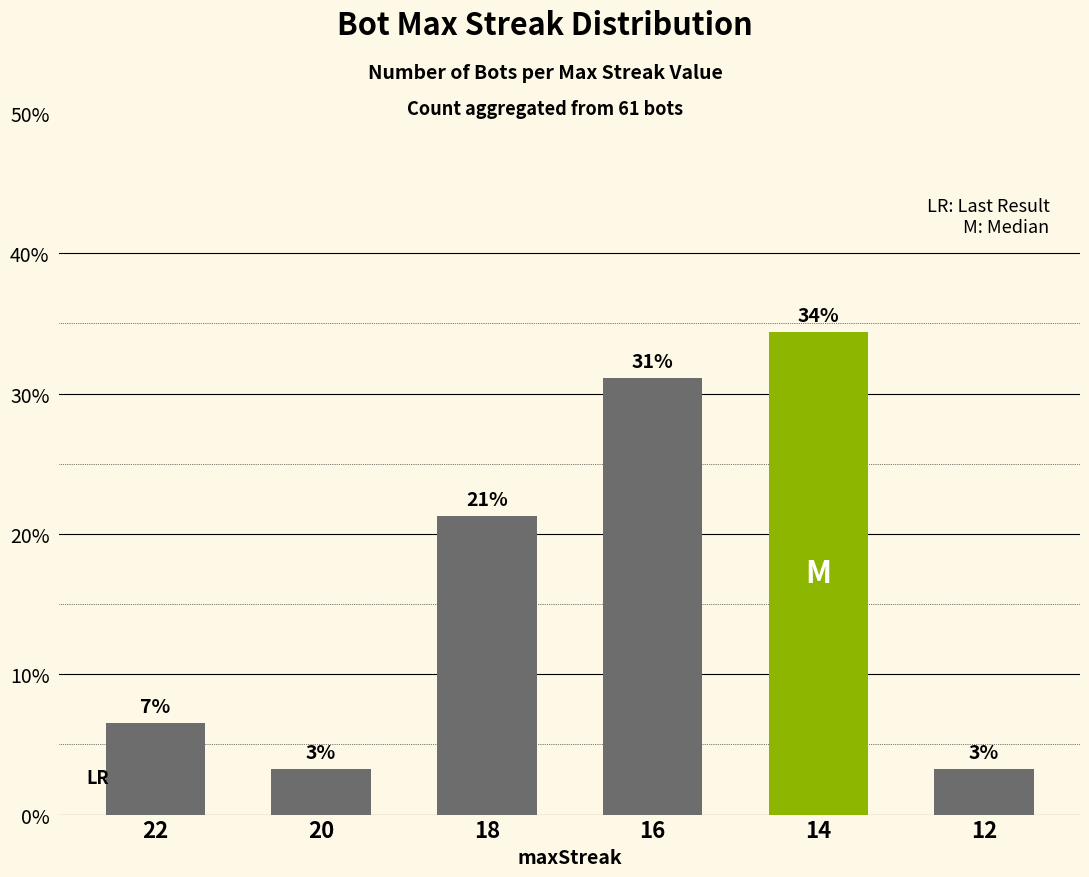

What is the sum of all values?

100.0